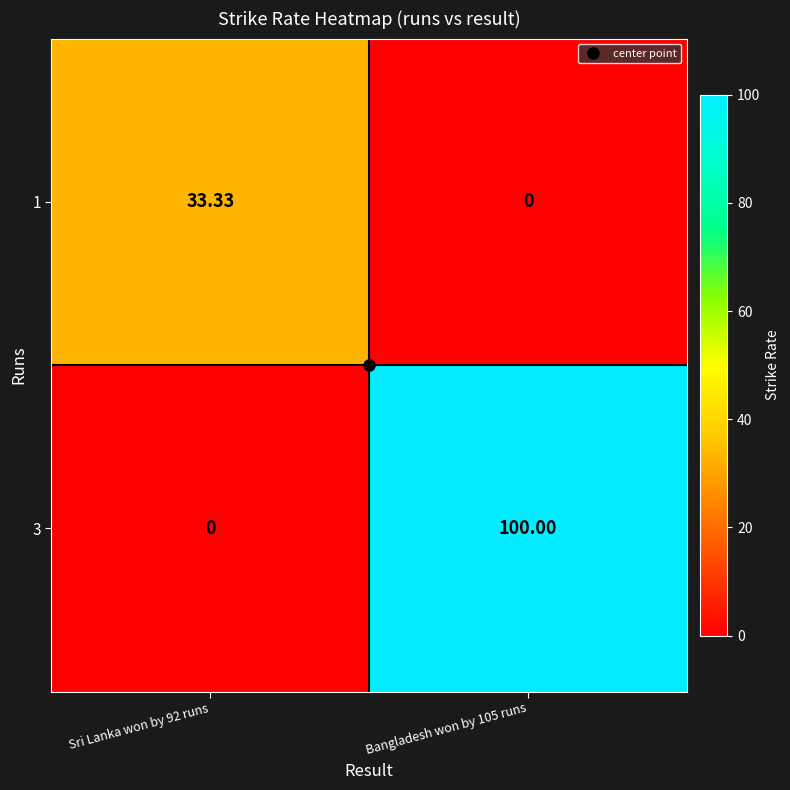

What is the maximum value shown in the chart?

100.0